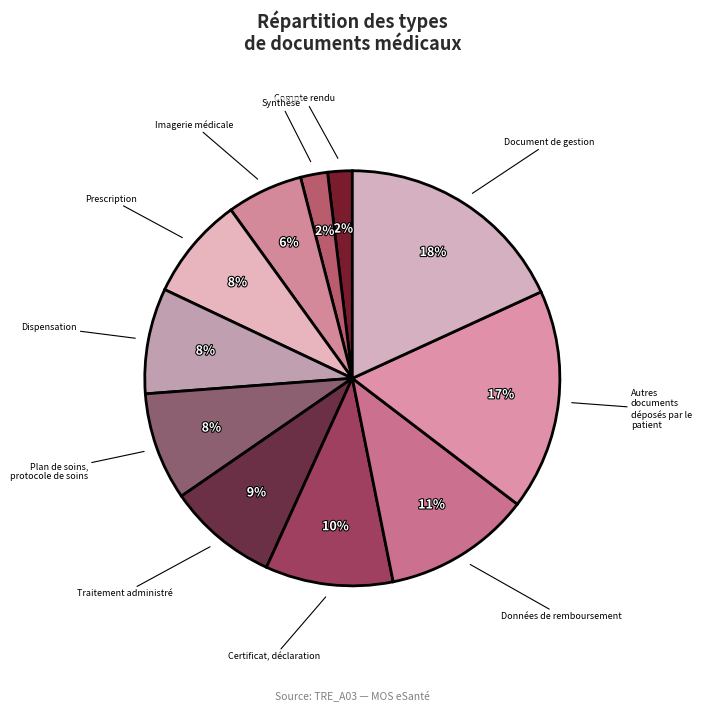

Which slice is the largest?

Document de gestion